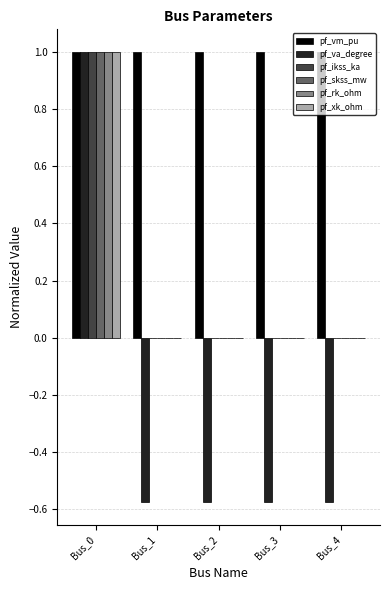

The pf_xk_ohm series shows 0.6 at Bus_1. True or false?

False